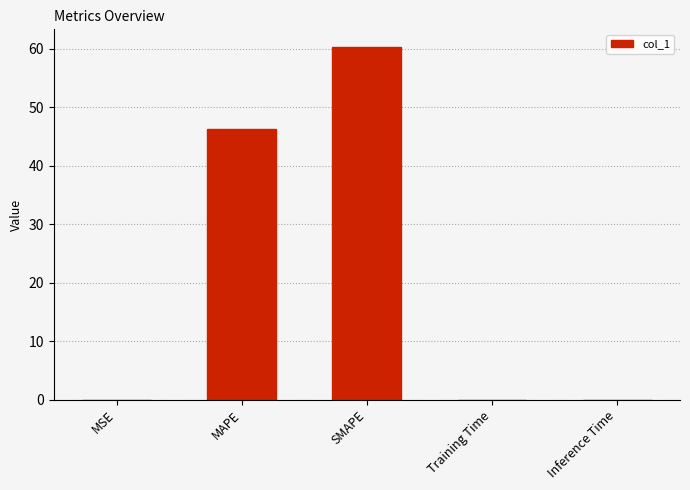

What is the sum of all values?

106.6